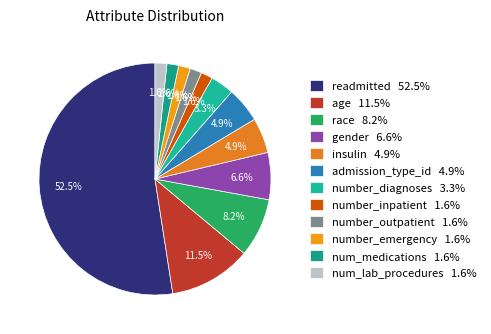

The num_lab_procedures slice represents 2% of the pie. True or false?

True